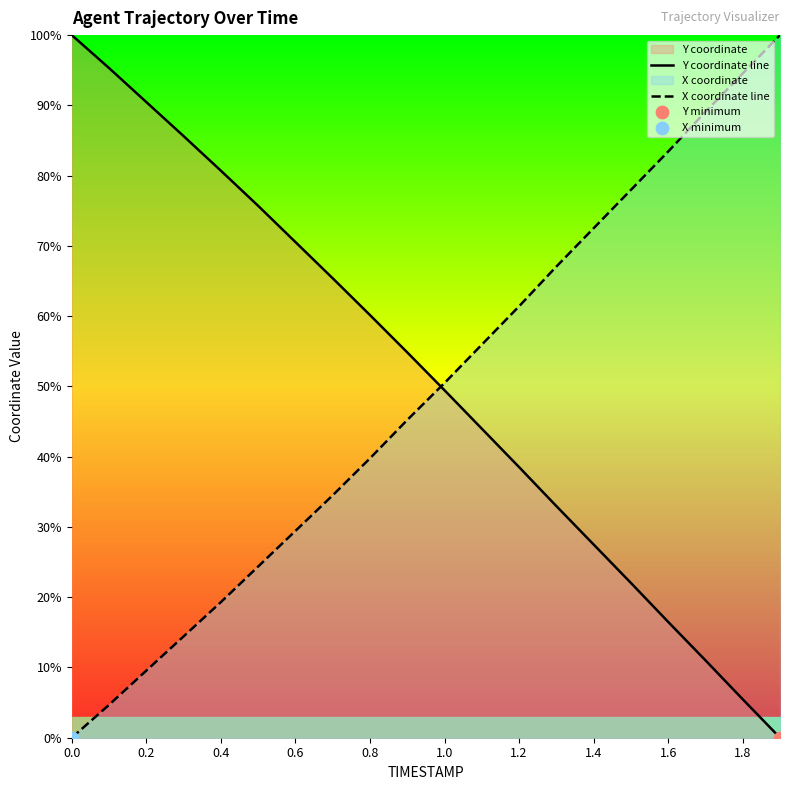

True or false: Y coordinate line and X coordinate line intersect in this chart.

True